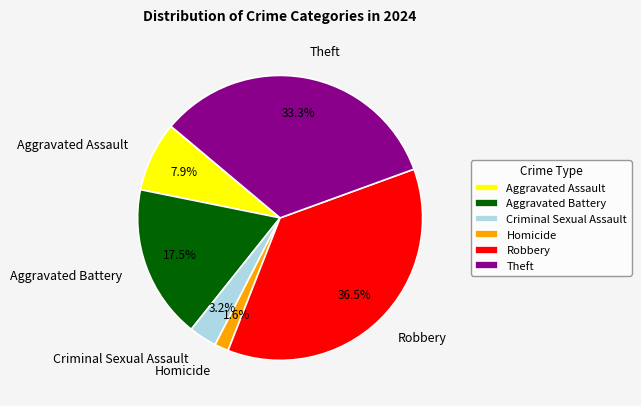

What percentage is the Criminal Sexual Assault slice, to the nearest percent?

3%